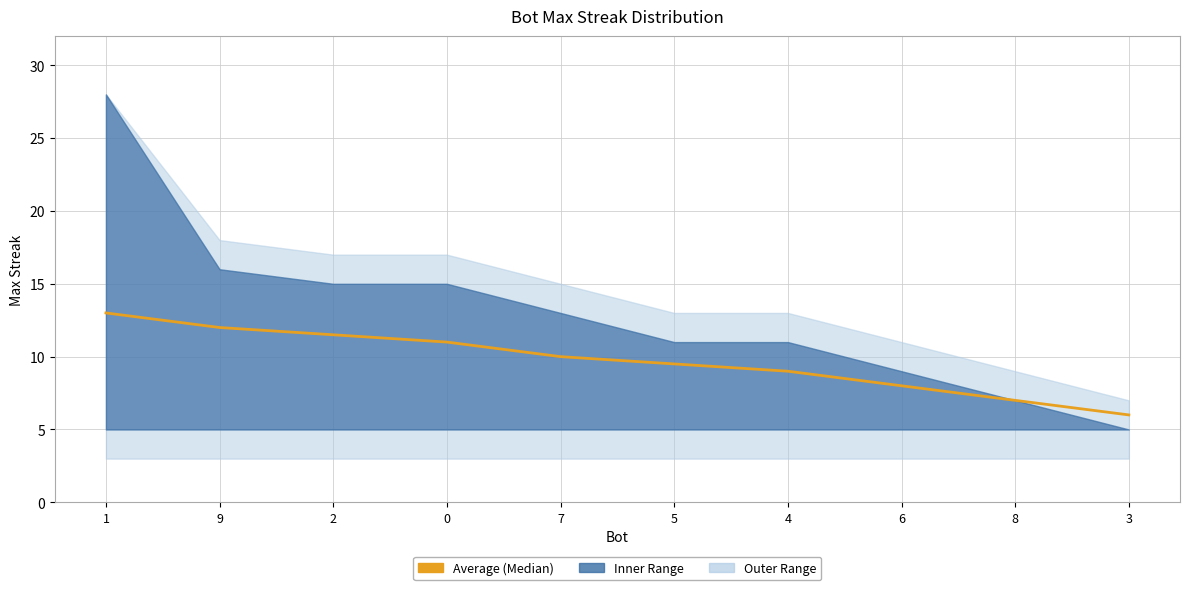

How many data points does each series have?

10